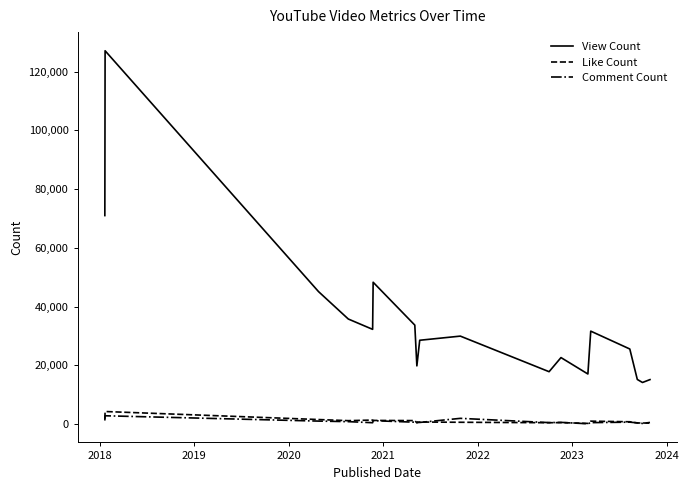

In Comment Count, how many points are lower than both neighbors (excluding endpoints)?

6